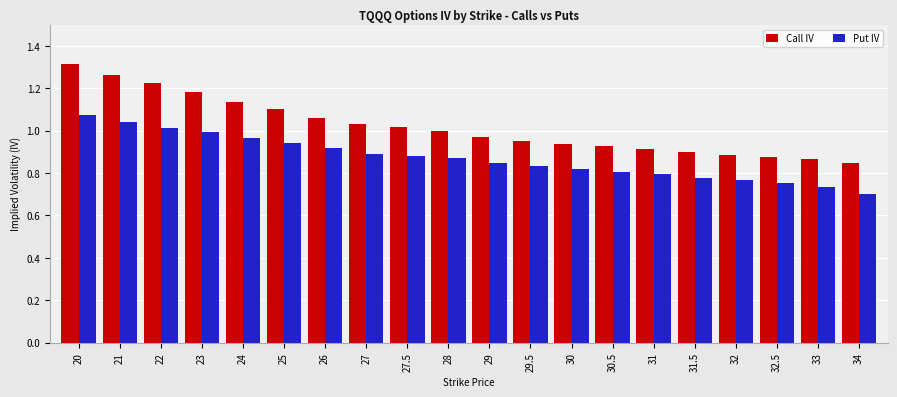

How many groups of bars are there?

20